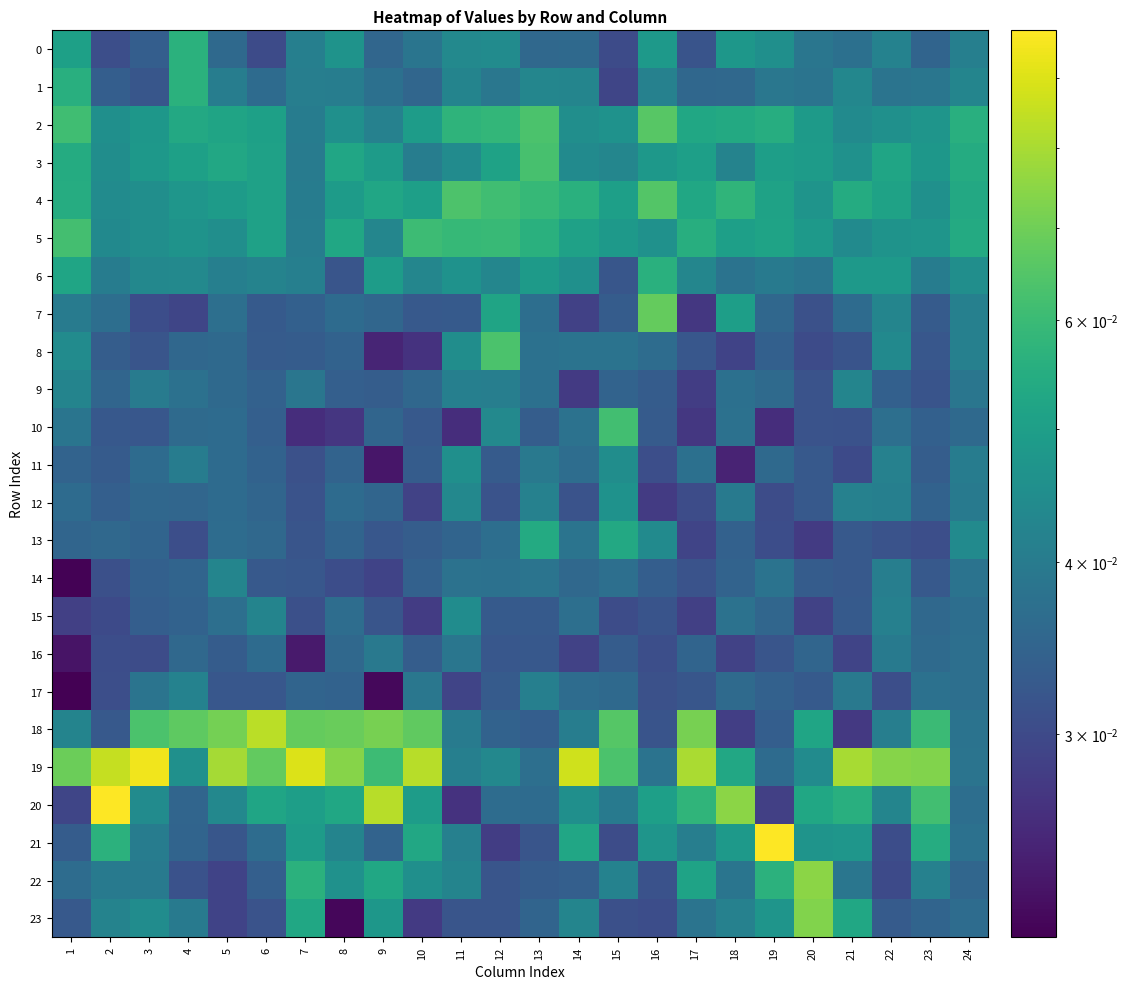

Which series changed the most between 7 and 10?

23